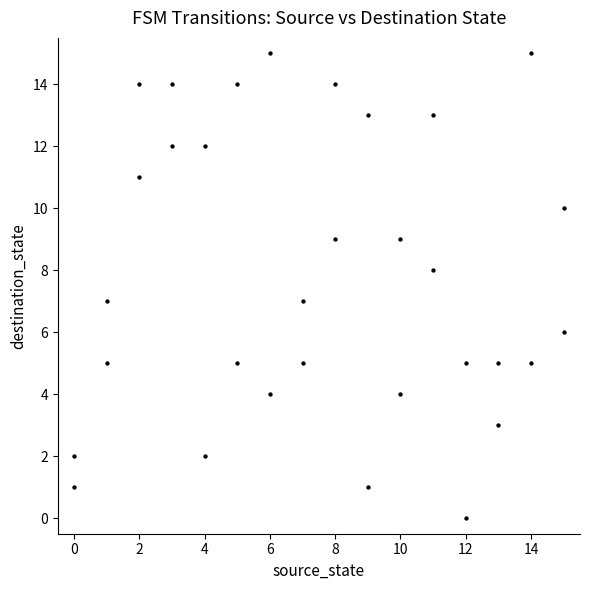

What is the range of X values (max minus min)?

15